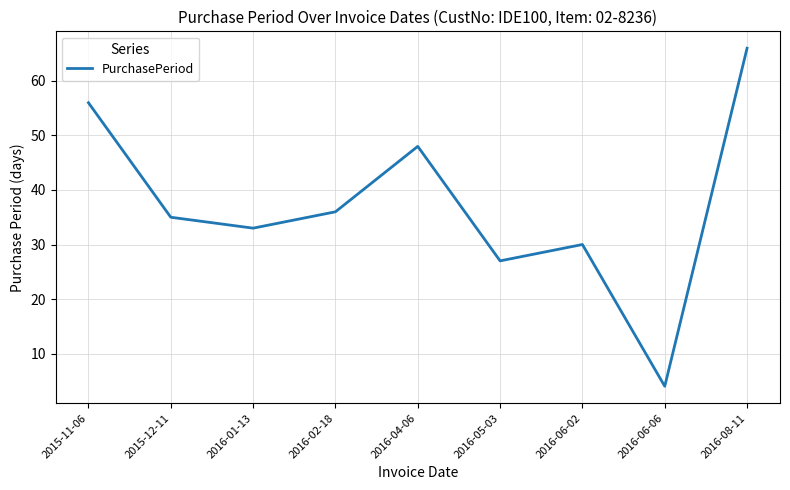

Where does the data first go above 35?

2015-11-06